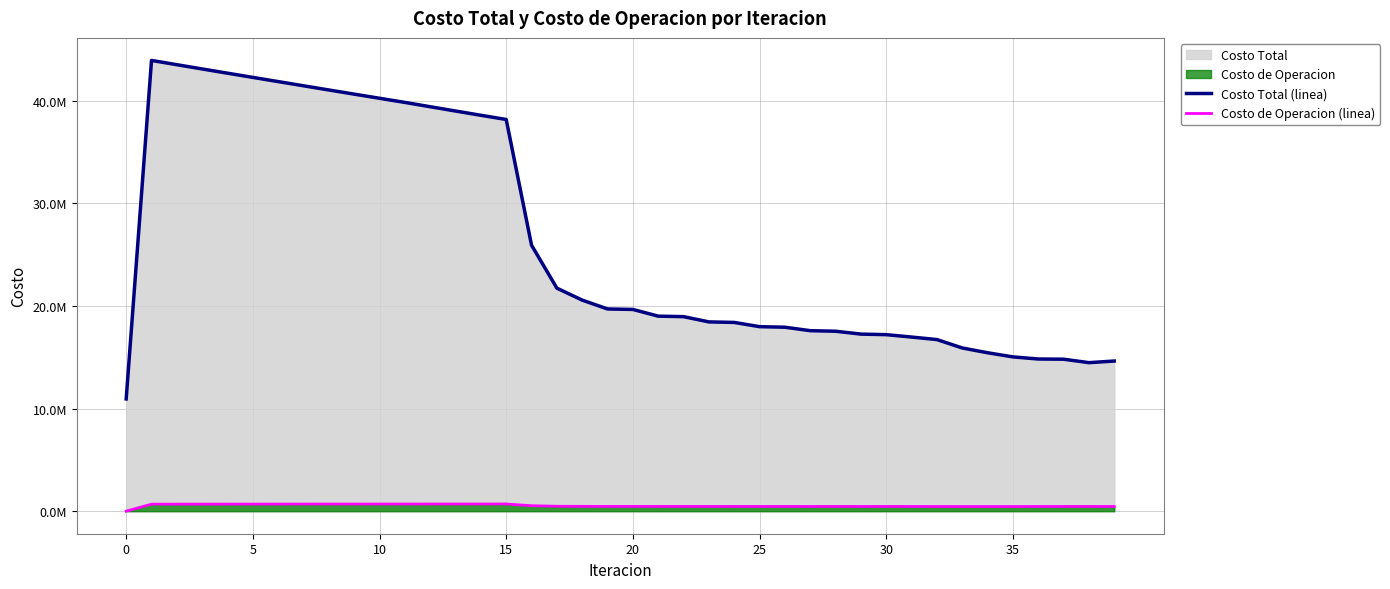

List the series in order of their overall mean, lowest first.

Costo de Operacion (linea), Costo Total (linea)